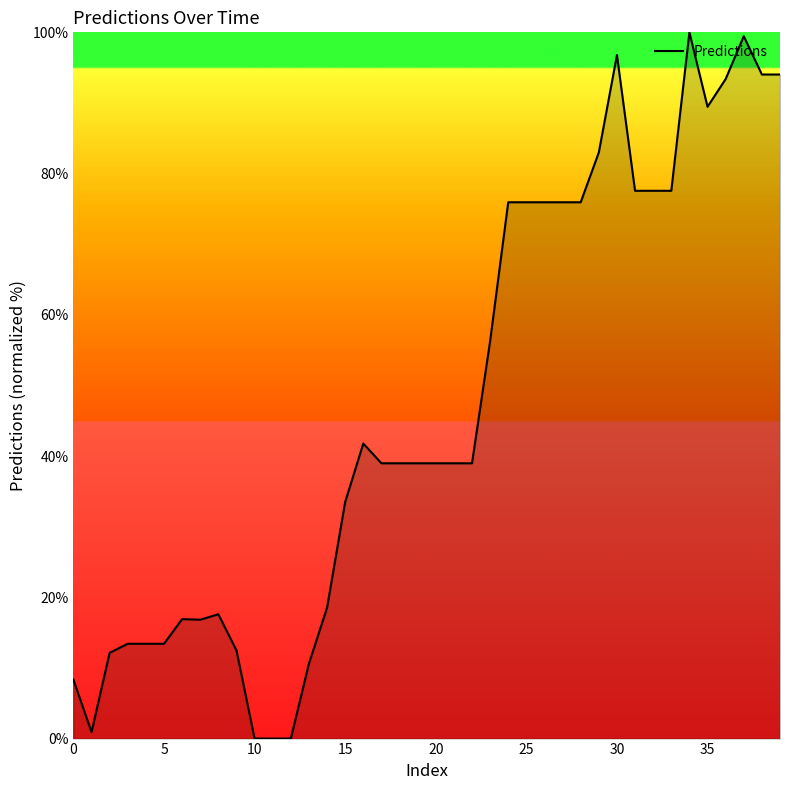

What is the difference between the maximum and minimum values?

100.0